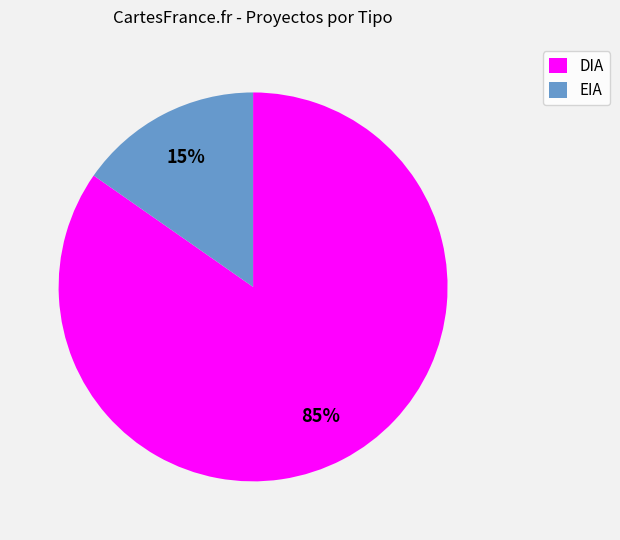

Count the number of slices in the pie.

2